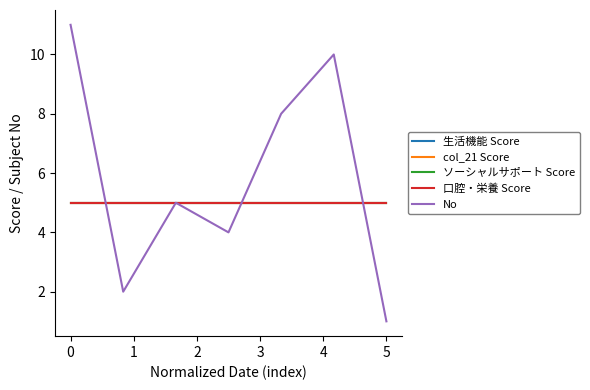

List the series in order of their peak value, highest first.

No, 生活機能 Score, col_21 Score, ソーシャルサポート Score, 口腔・栄養 Score